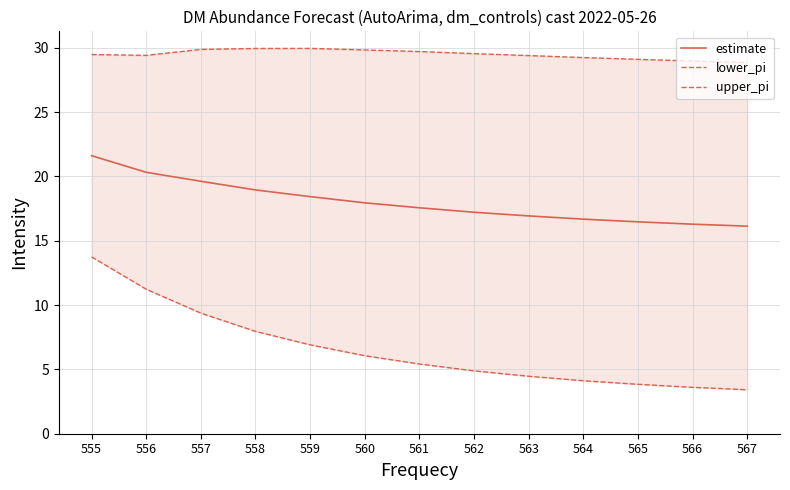

Reading right to left, transcribe all the data shown in this chart.

estimate: 16.1	16.3	16.5	16.7	16.9	17.2	17.6	17.9	18.4	19.0	19.6	20.3	21.6
lower_pi: 3.4	3.6	3.8	4.1	4.5	4.9	5.4	6.1	6.9	8.0	9.4	11.2	13.7
upper_pi: 28.9	29.0	29.1	29.2	29.4	29.5	29.7	29.8	30.0	29.9	29.9	29.4	29.5